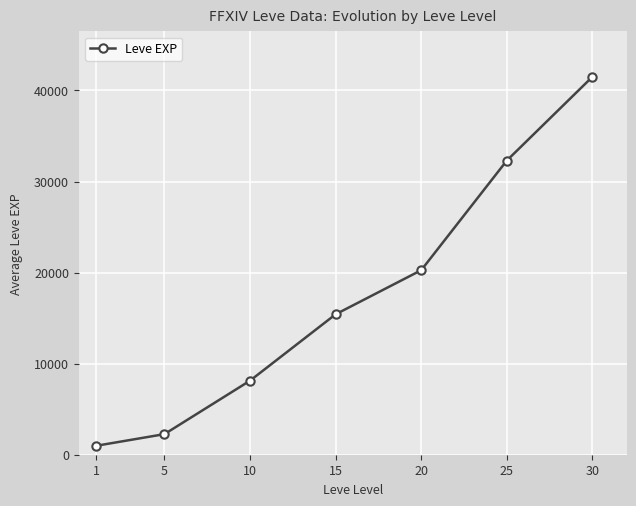

What is the difference between the maximum and minimum values?

40521